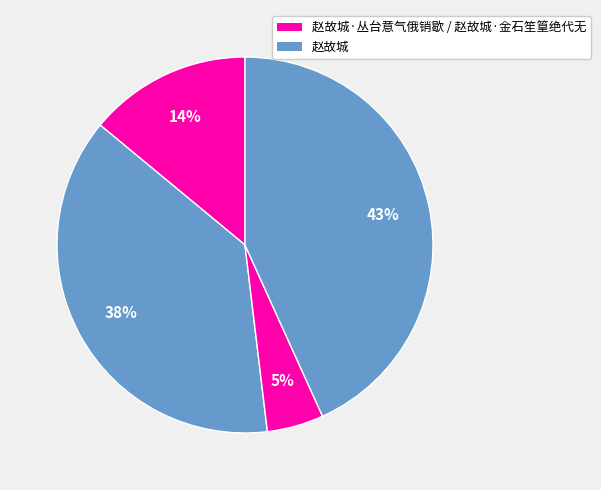

How many slices are in this pie chart?

4